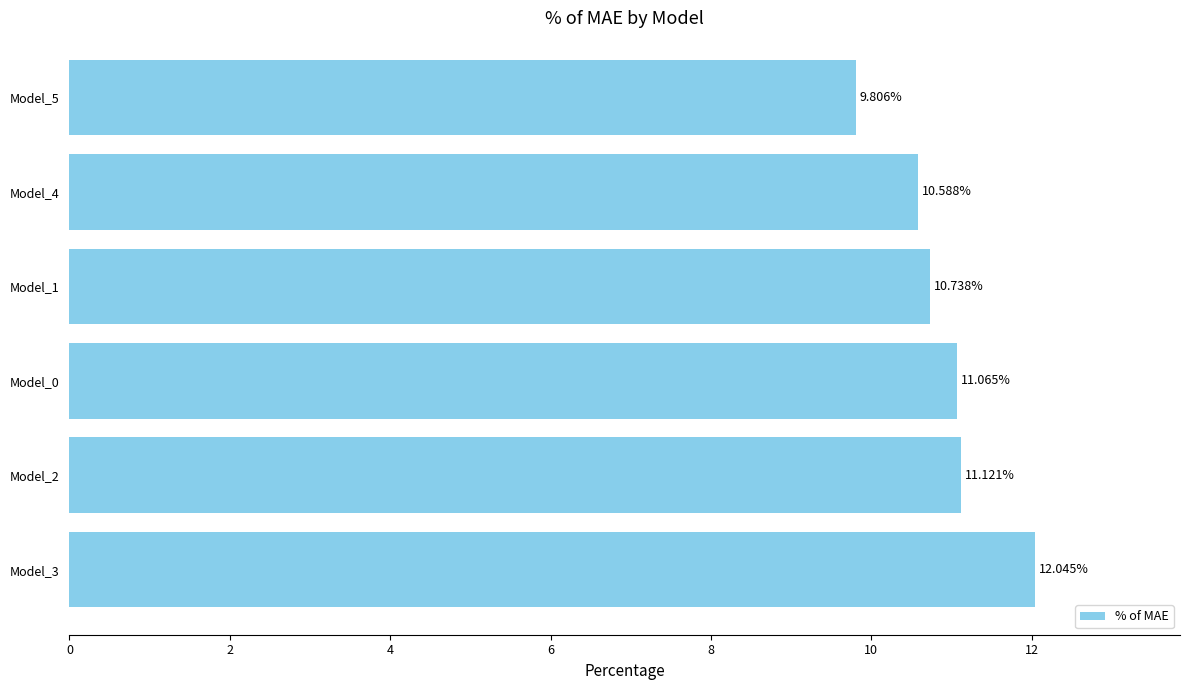

What is the ratio of the value at Model_3 to the value at Model_2?

1.1